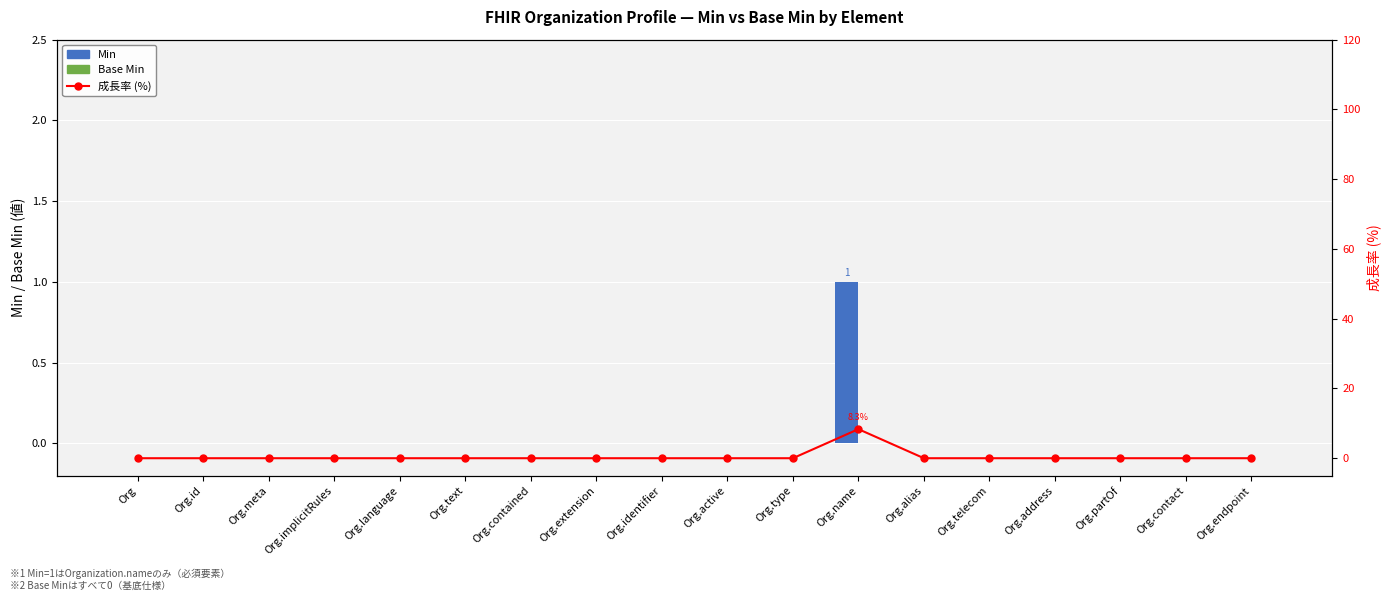

At which label does Min reach its peak?

Org.name